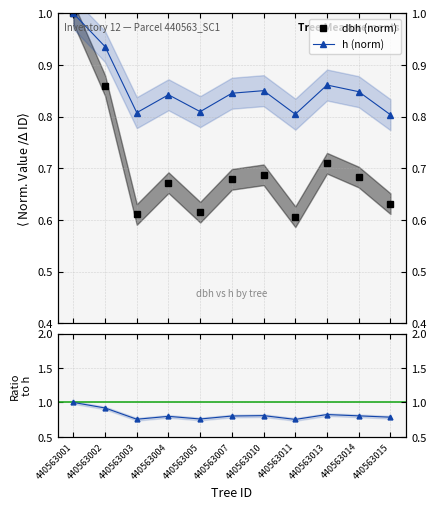

True or false: h and dbh cross at least once.

False